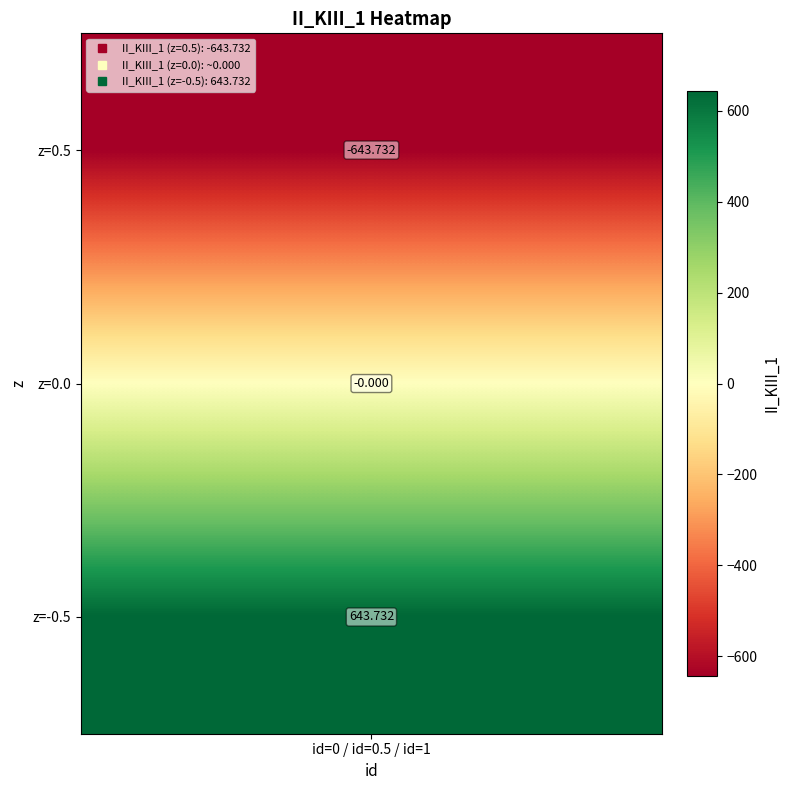

How many values are below zero?

2